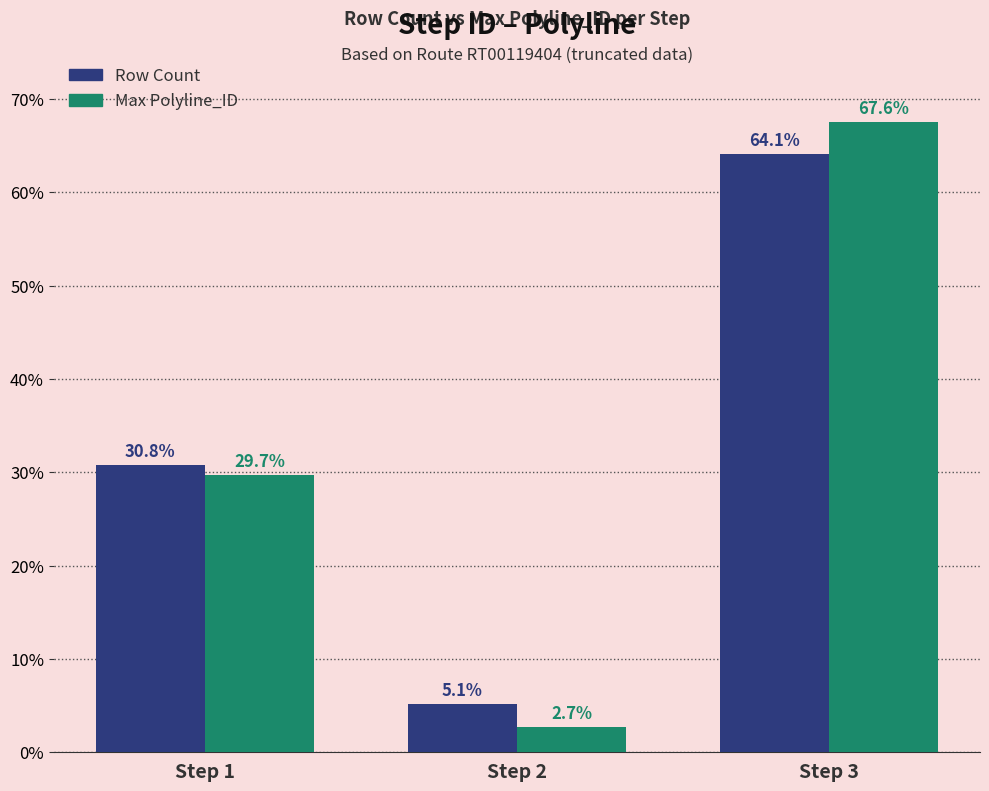

How many values in the Max Polyline_ID series exceed 29?

2